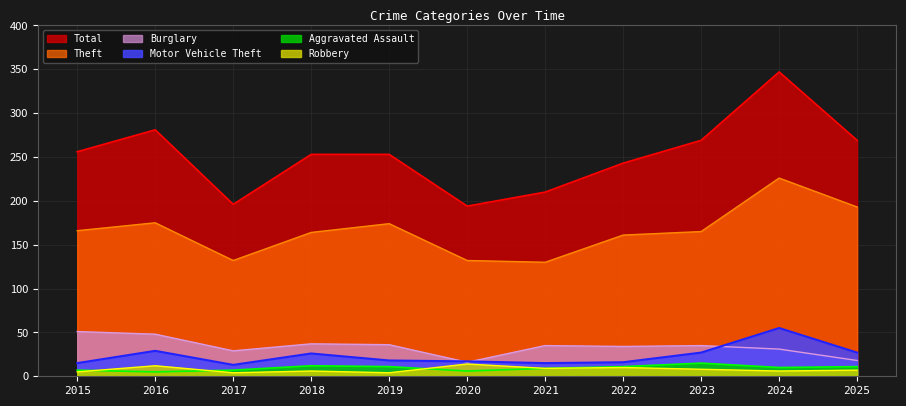

What is the total value across all series at 2015?

500